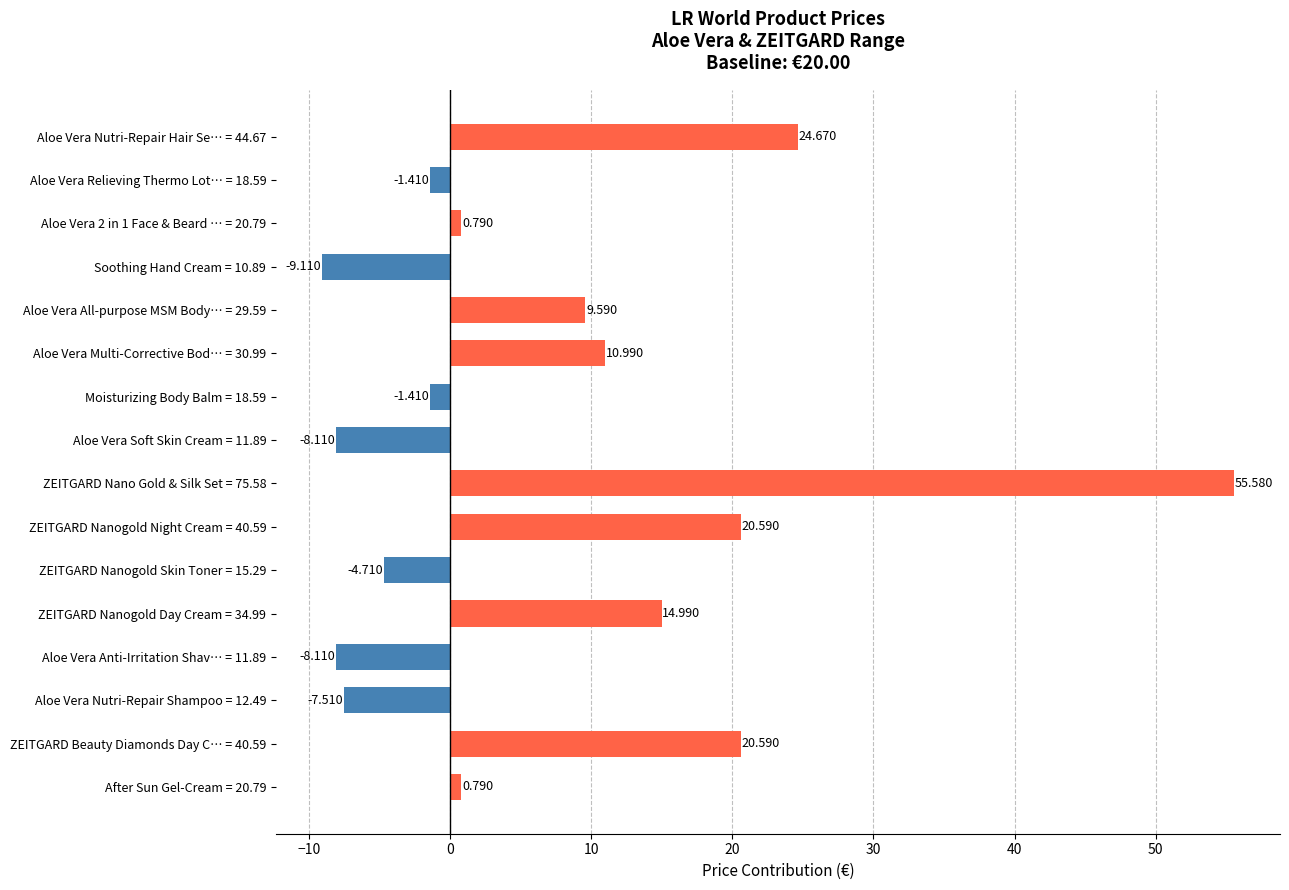

How many positive values are there?

9